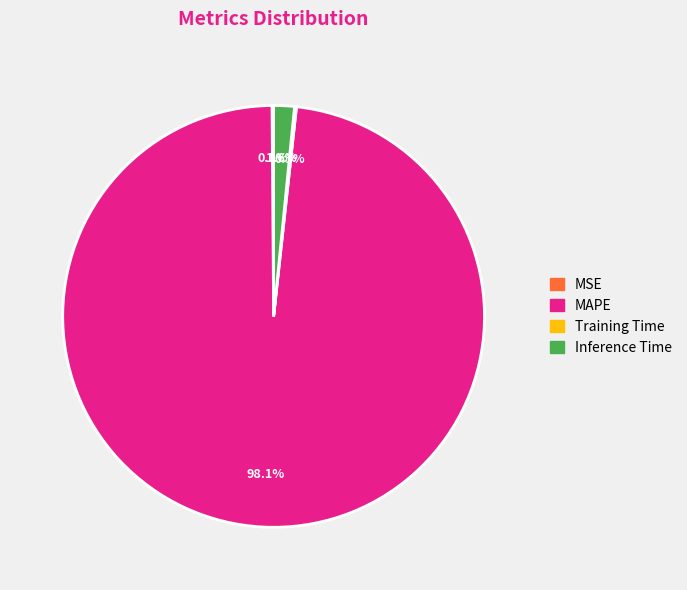

The MAPE slice represents 98% of the pie. True or false?

True